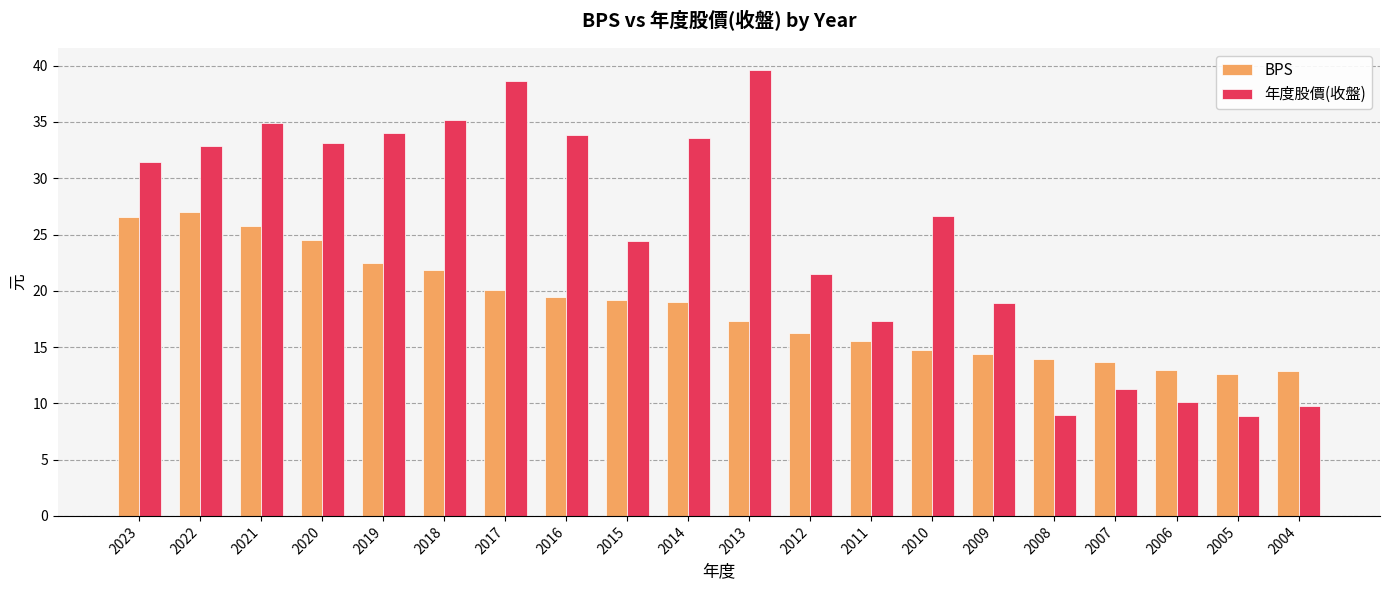

At 2011, list the series in order from smallest to largest.

BPS, 年度股價(收盤)